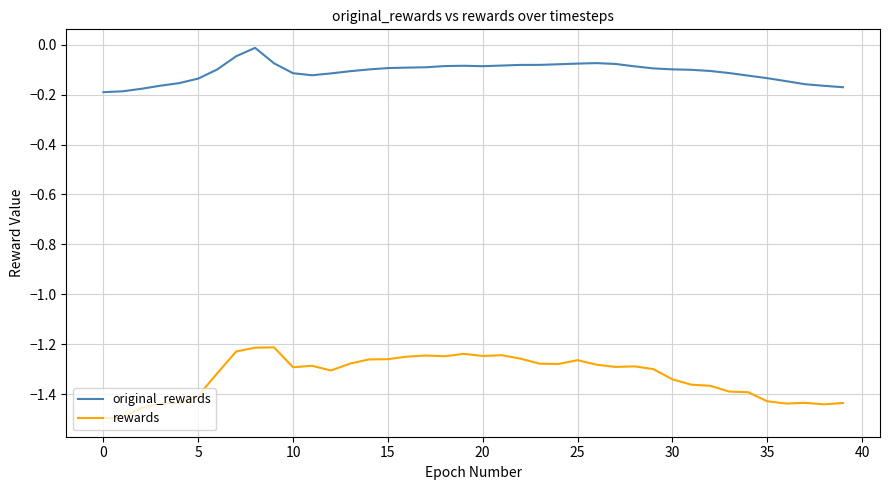

True or false: rewards and original_rewards cross at least once.

False